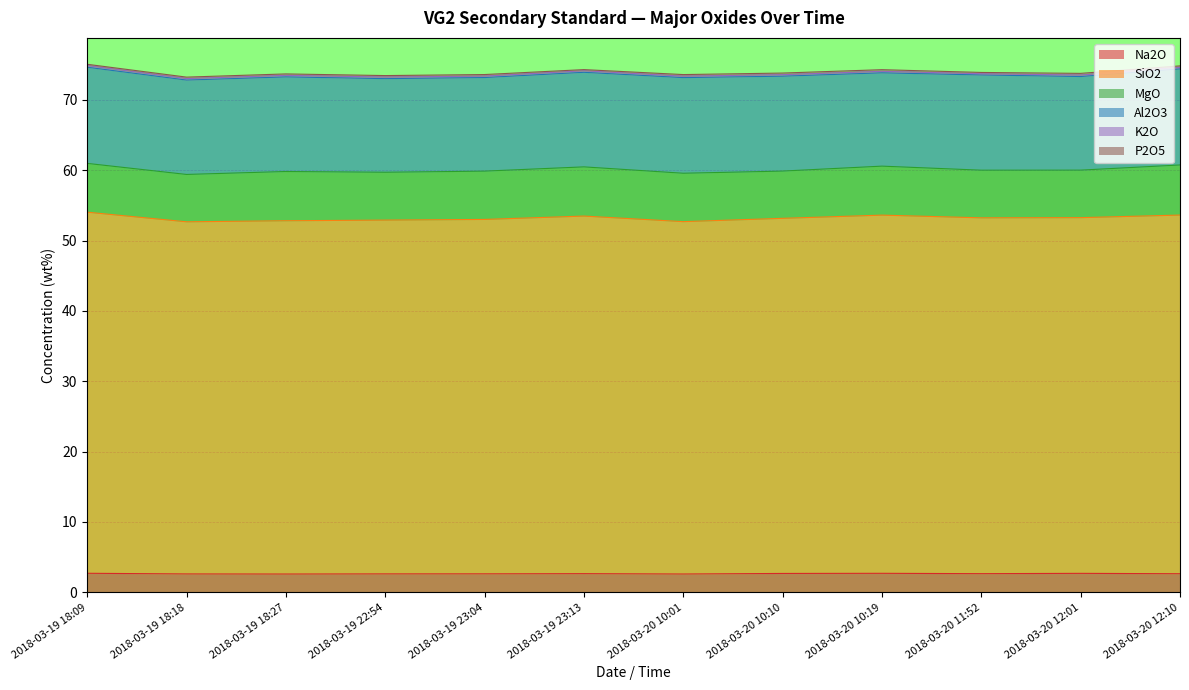

True or false: SiO2 and Al2O3 cross at least once.

False